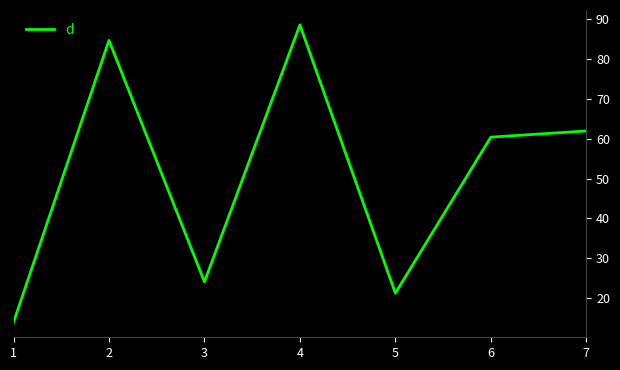

Count the number of categories in the chart.

7